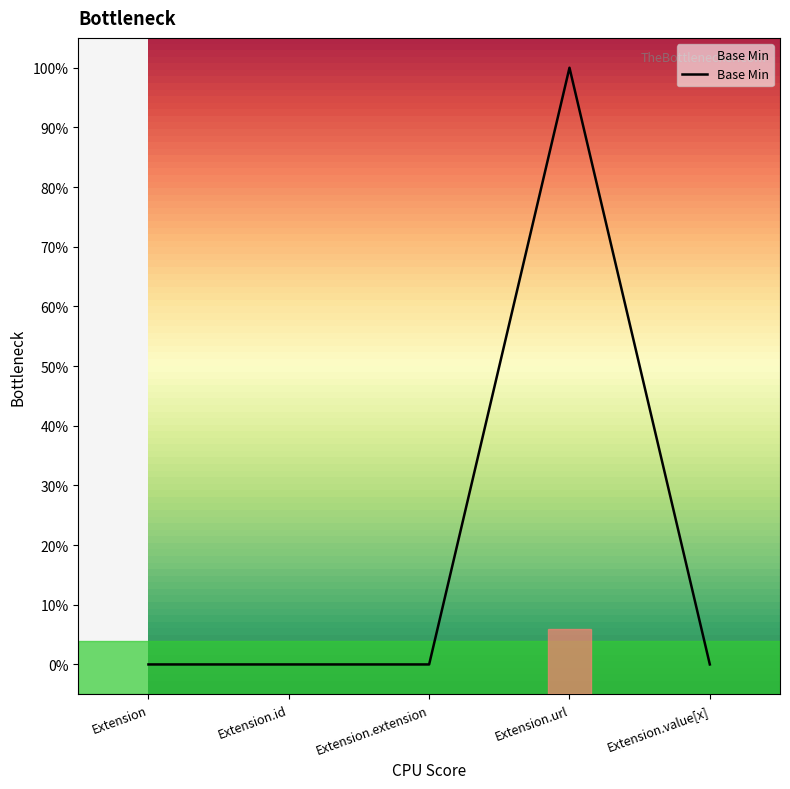

The chart shows a value of 0 at Extension. True or false?

True